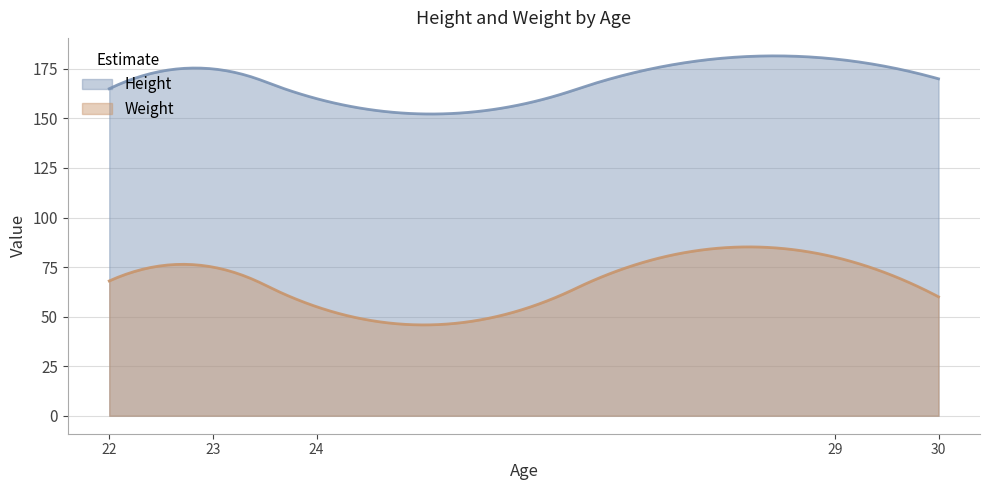

At which category does Height reach its first local peak?

23